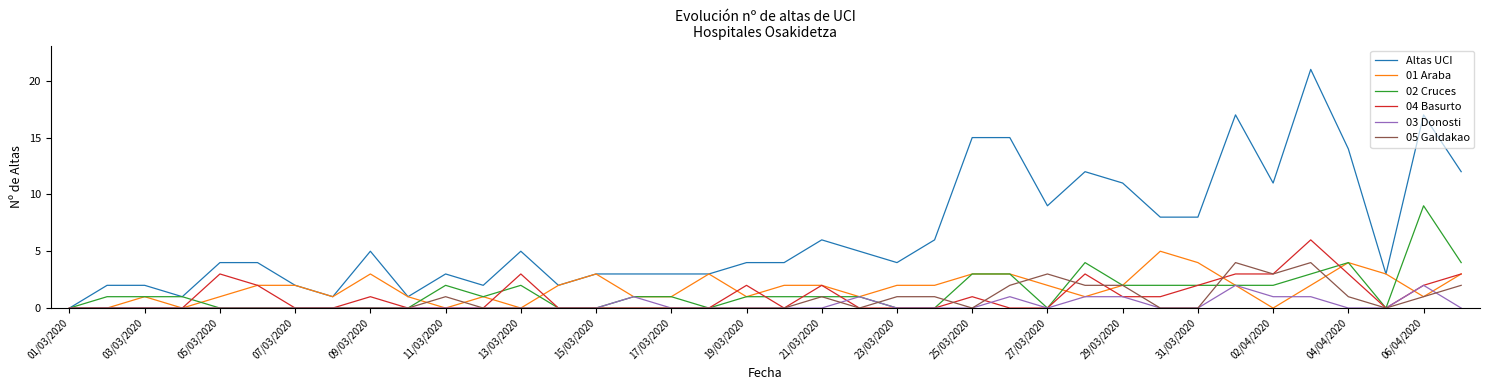

What is the difference between the maximum and second lowest values in the 04 Basurto series?

6